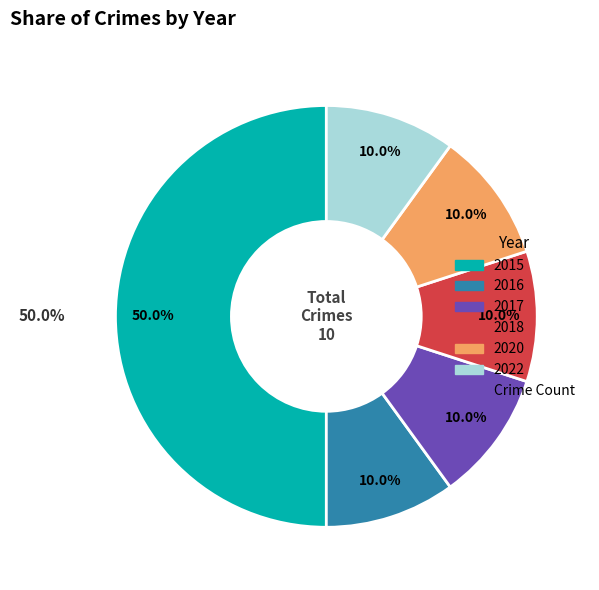

To the nearest percent, what percentage of the pie is 2018?

10%